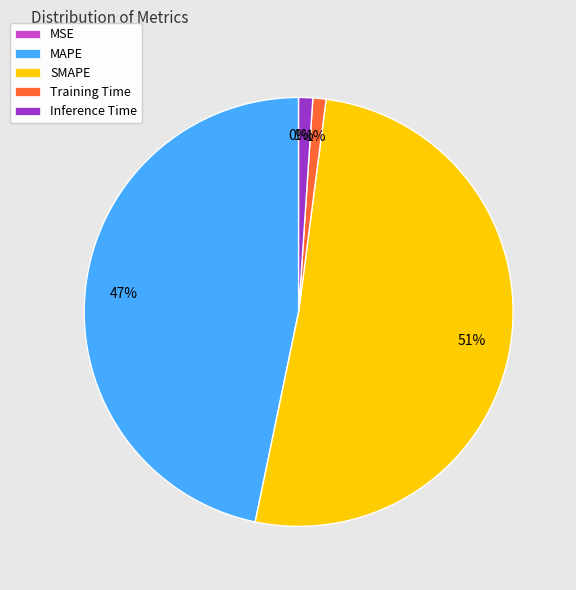

Which slice is the largest?

SMAPE